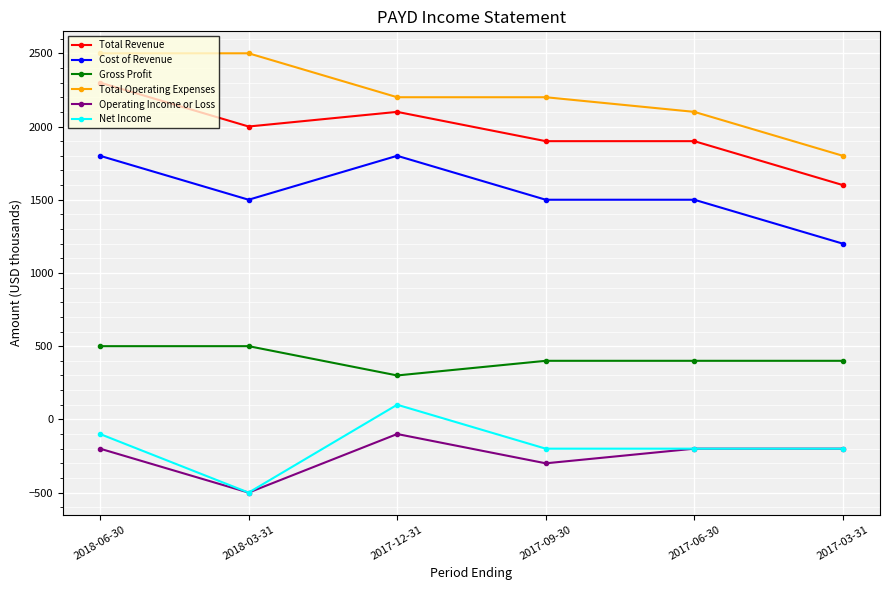

Is the value of Total Operating Expenses at 2017-06-30 greater than the value of Operating Income or Loss at 2017-03-31?

Yes